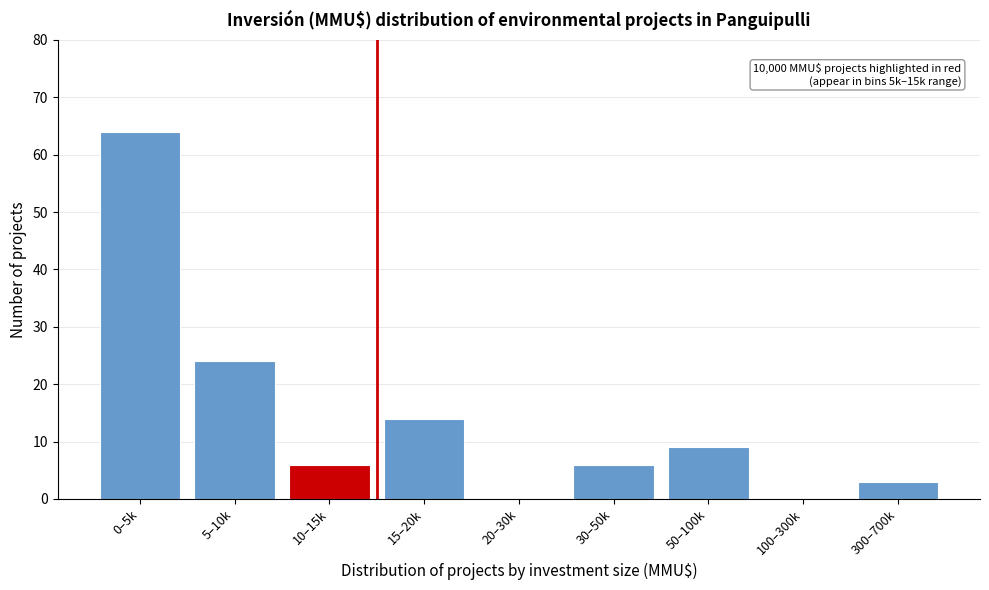

Reading left to right, transcribe all the data shown in this chart.

0–5k=64	5–10k=24	10–15k=6	15–20k=14	20–30k=0	30–50k=6	50–100k=9	100–300k=0	300–700k=3